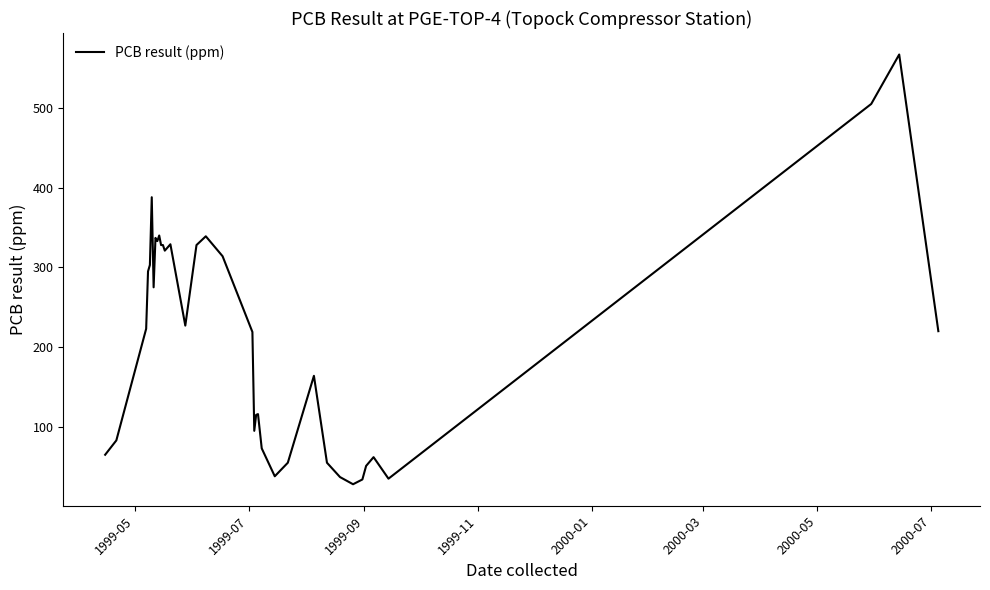

What is the maximum value shown in the chart?

567